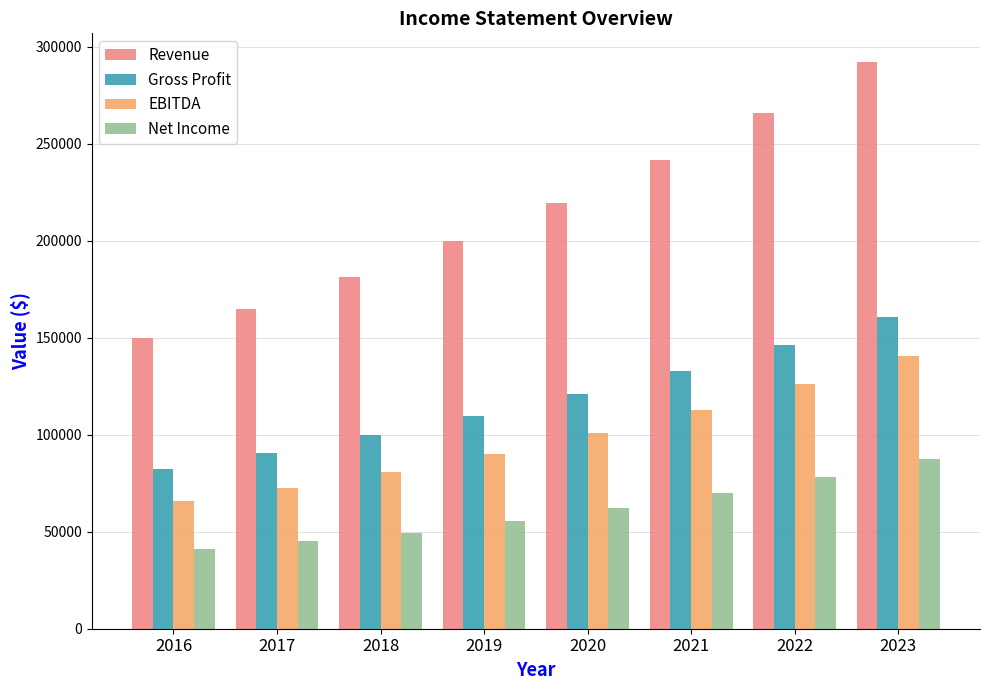

The Revenue series shows 249500.0 at 2018. True or false?

False